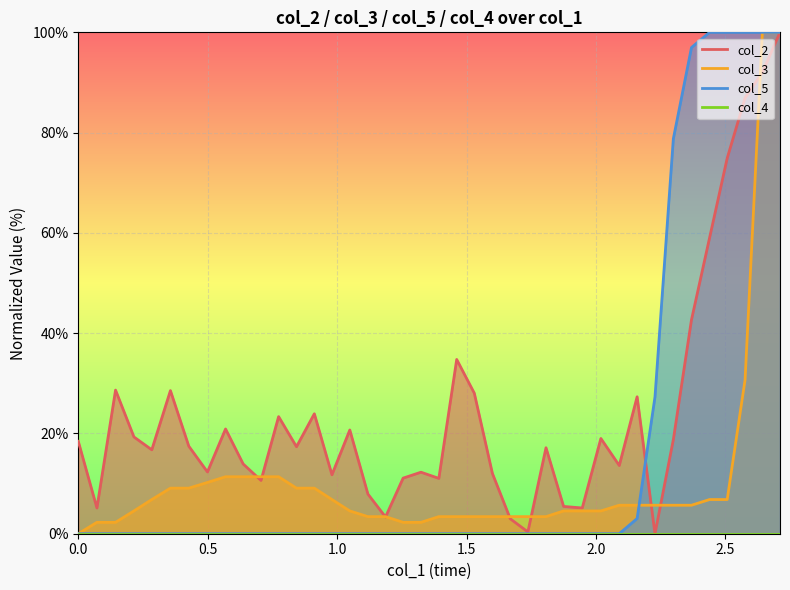

What is the highest value of the col_3 series?

100.0